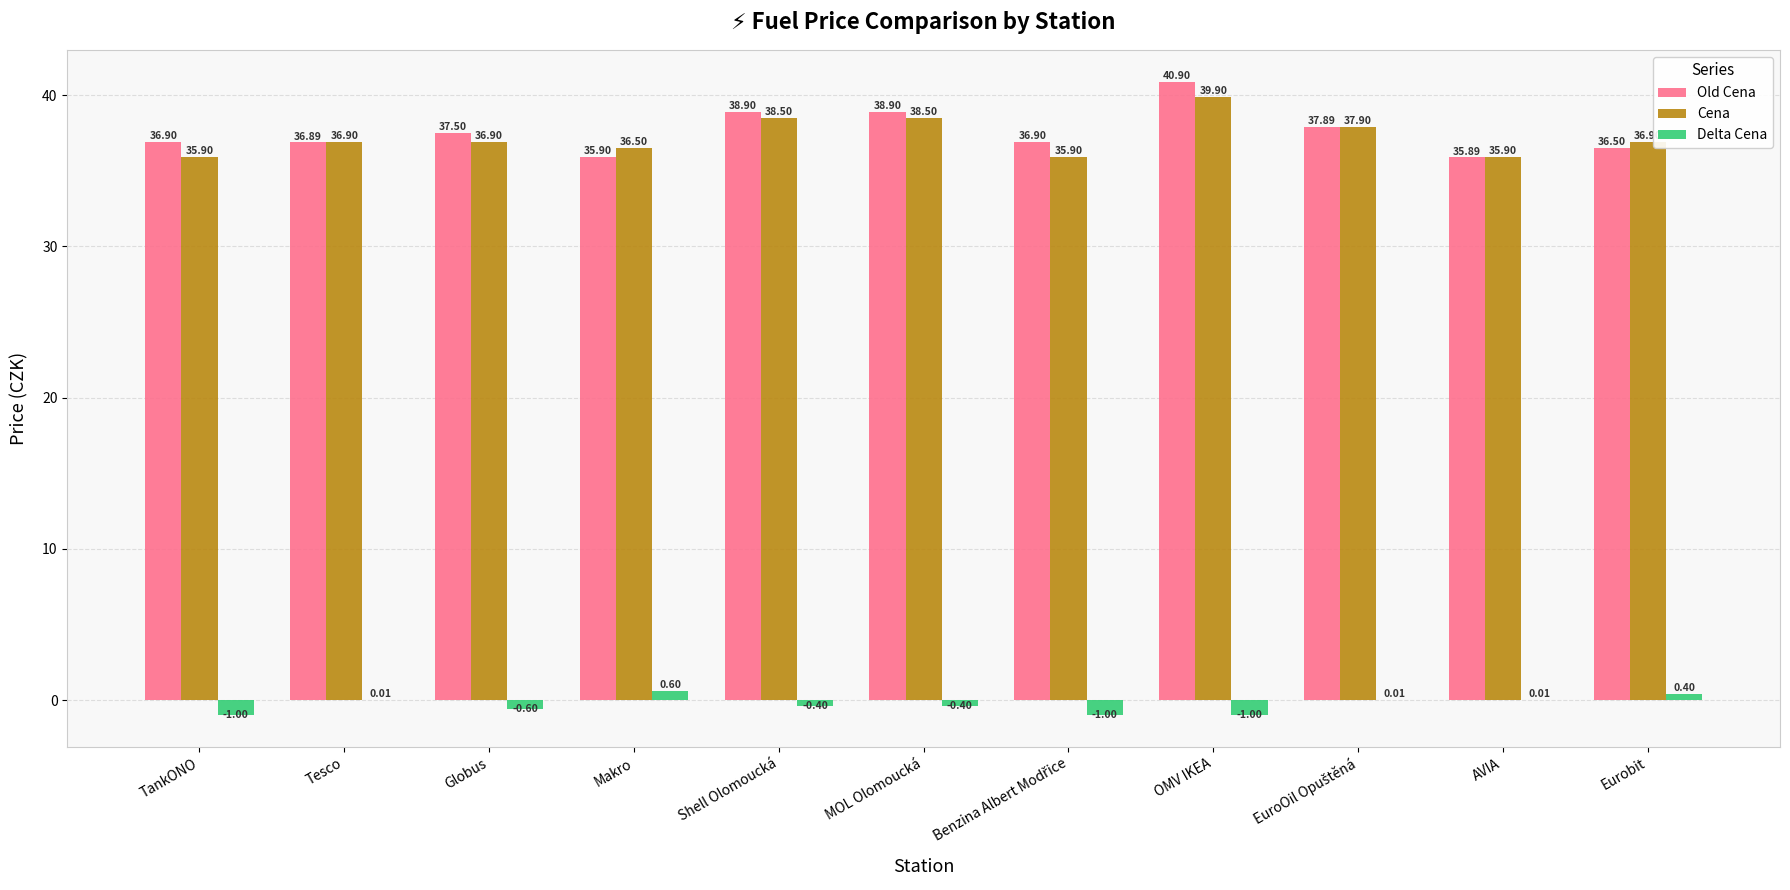

Does the chart contain stacked bars?

No